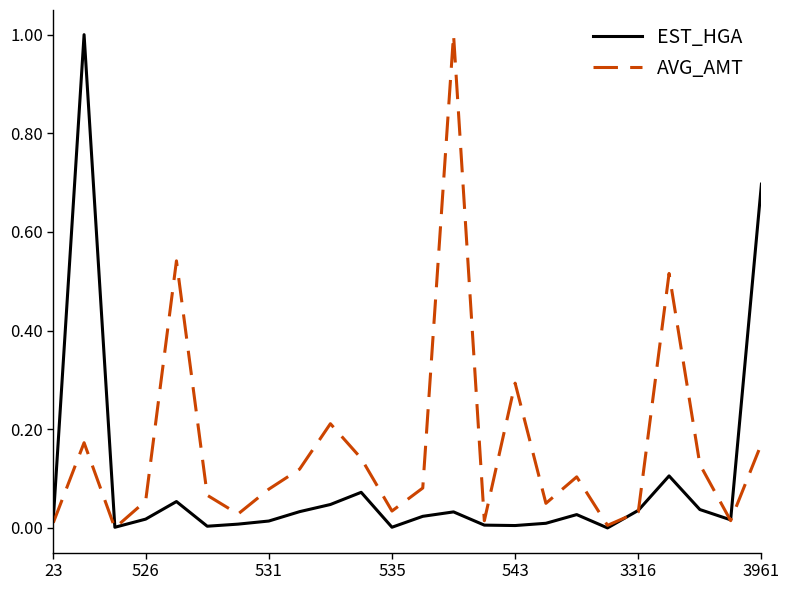

List the series in order of their overall mean, lowest first.

EST_HGA, AVG_AMT